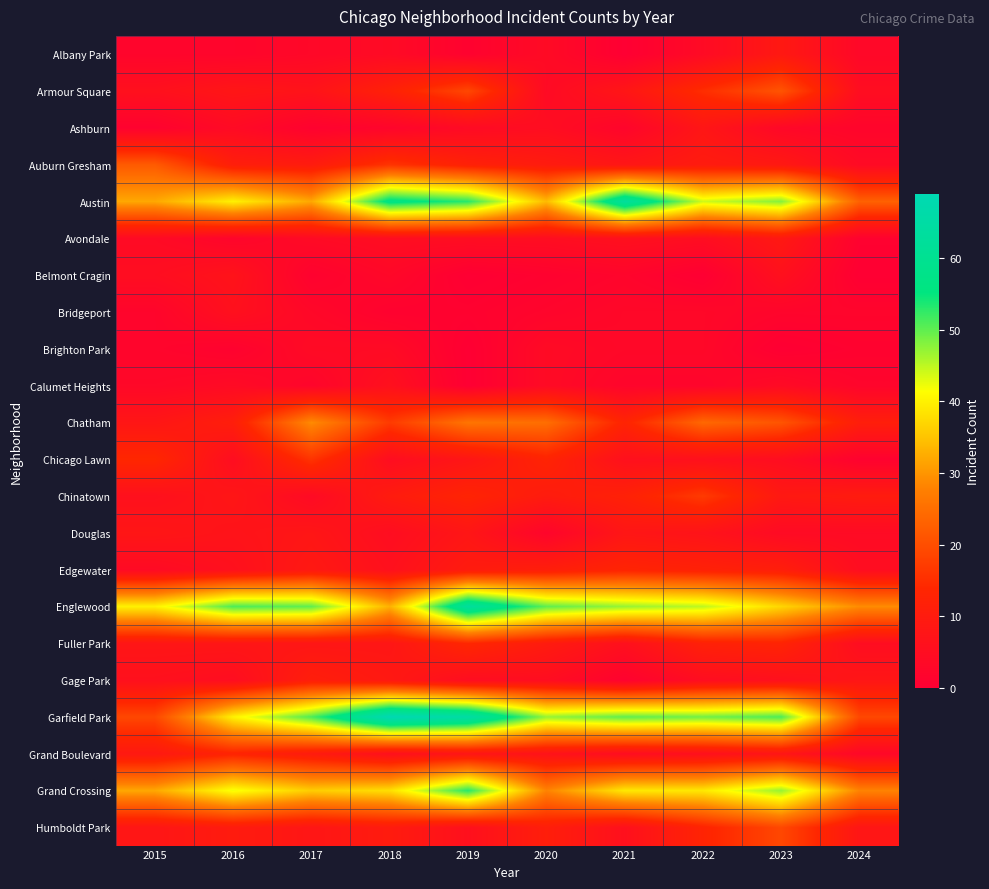

Which series changed the most between 2015 and 2018?

Garfield Park